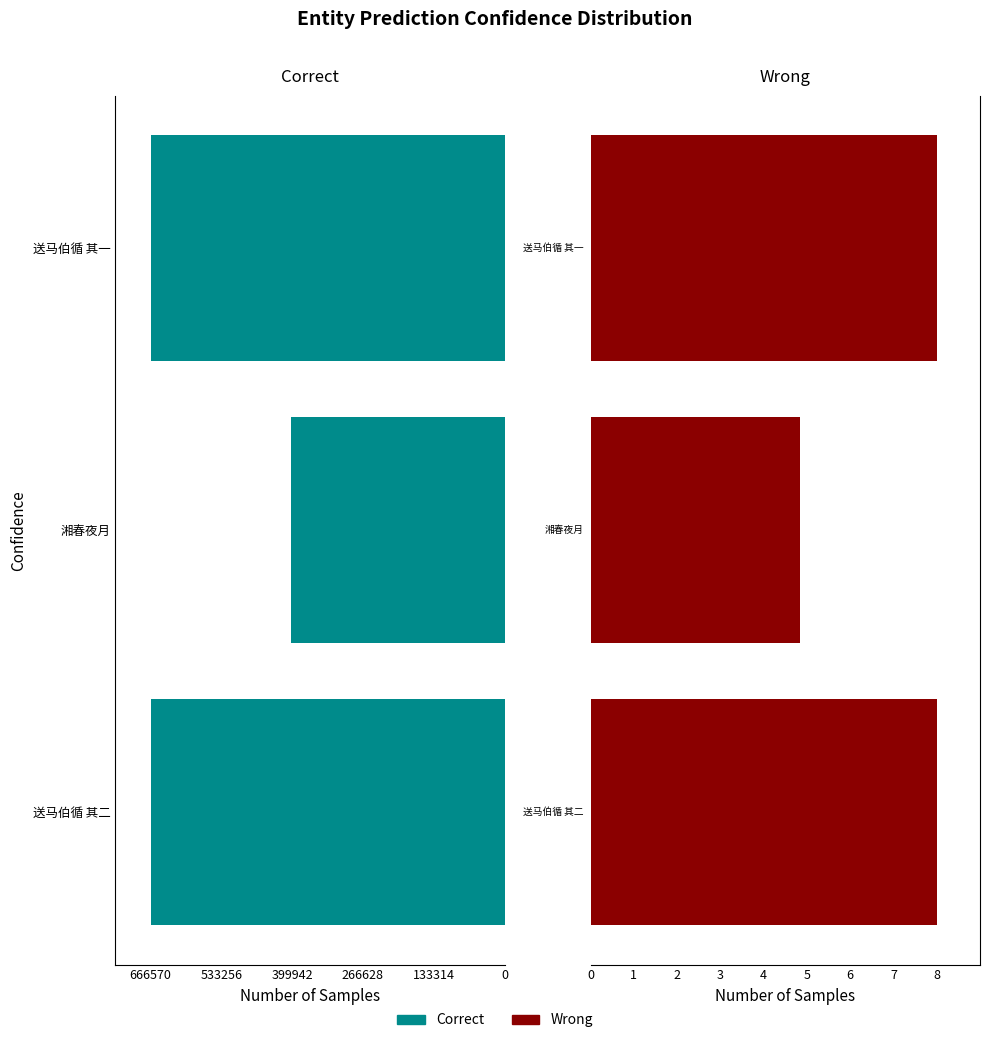

Is the value of Wrong at 送马伯循 其一 greater than the value of Correct at 湘春夜月?

No